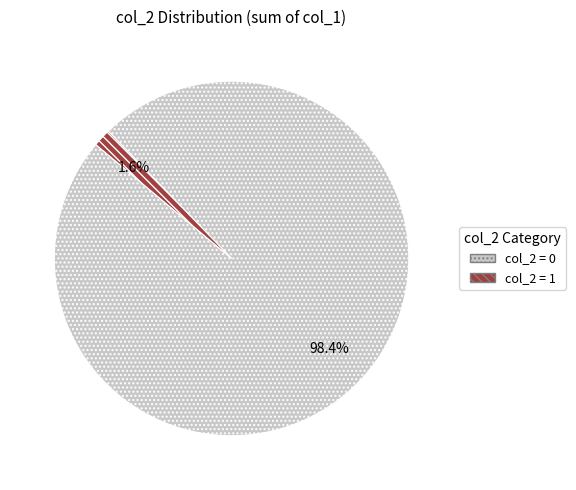

Which slice is the smallest?

col_2 = 1